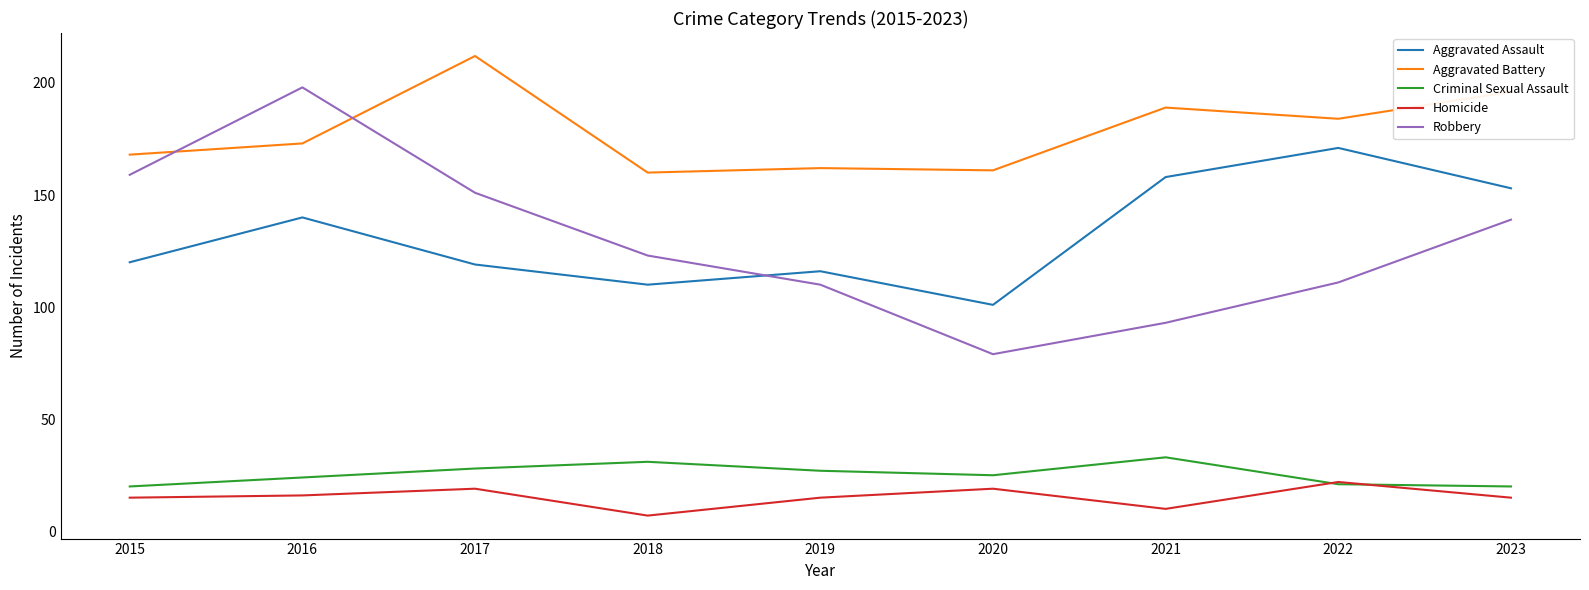

True or false: Homicide and Aggravated Assault intersect in this chart.

False